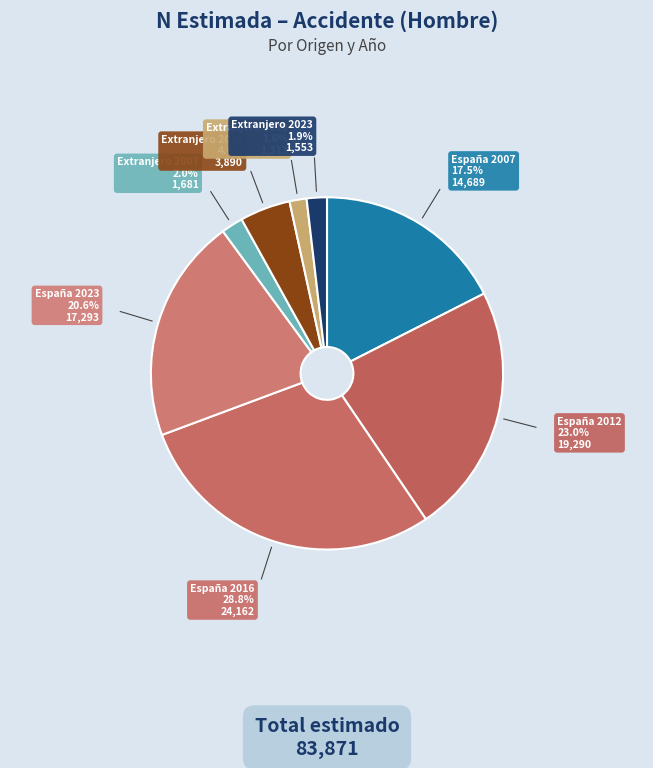

Do Extranjero 2023 and Extranjero 2007 together represent more than half of the pie?

No